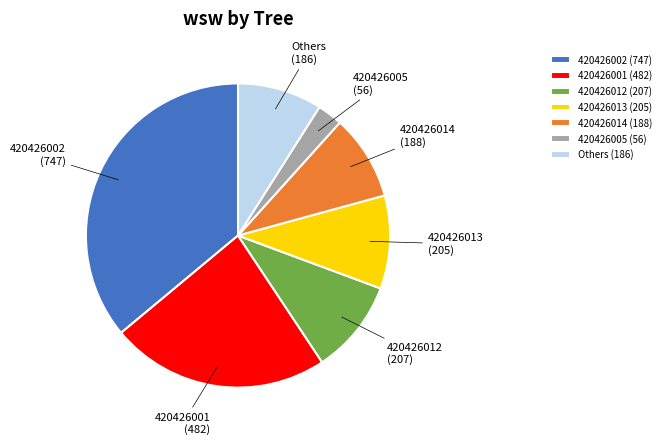

True or false: 420426002 (747) accounts for 36% of the total.

True